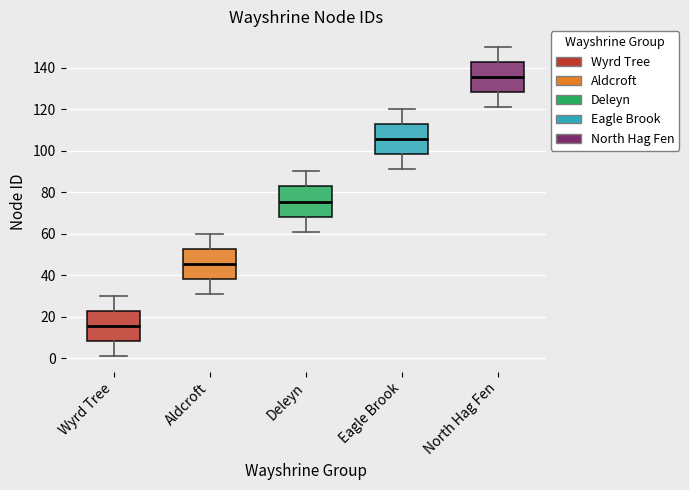

Which box has the highest median line?

North Hag Fen